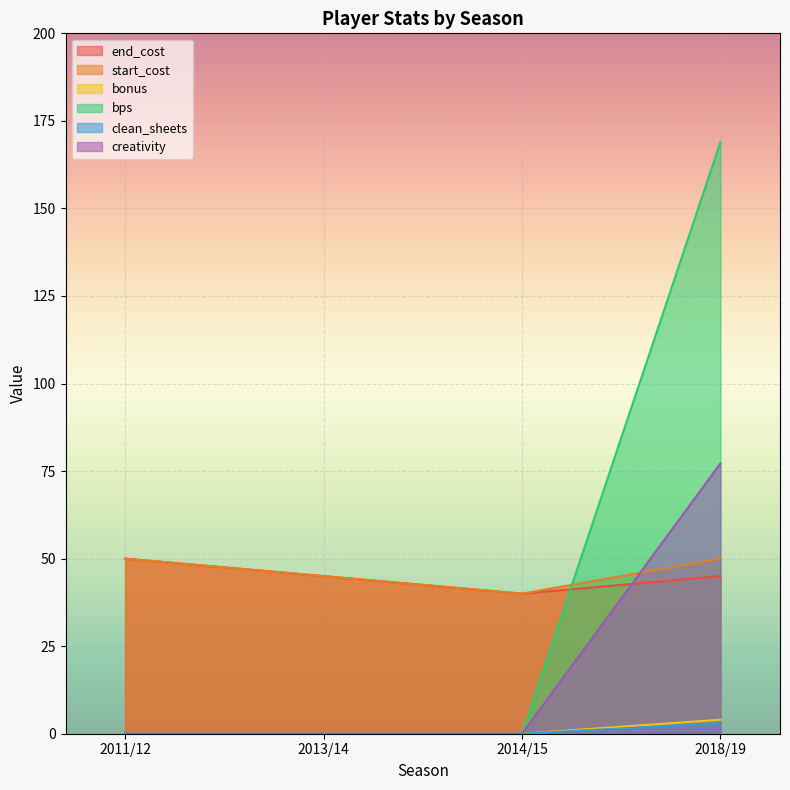

At which label does creativity reach its minimum?

2011/12